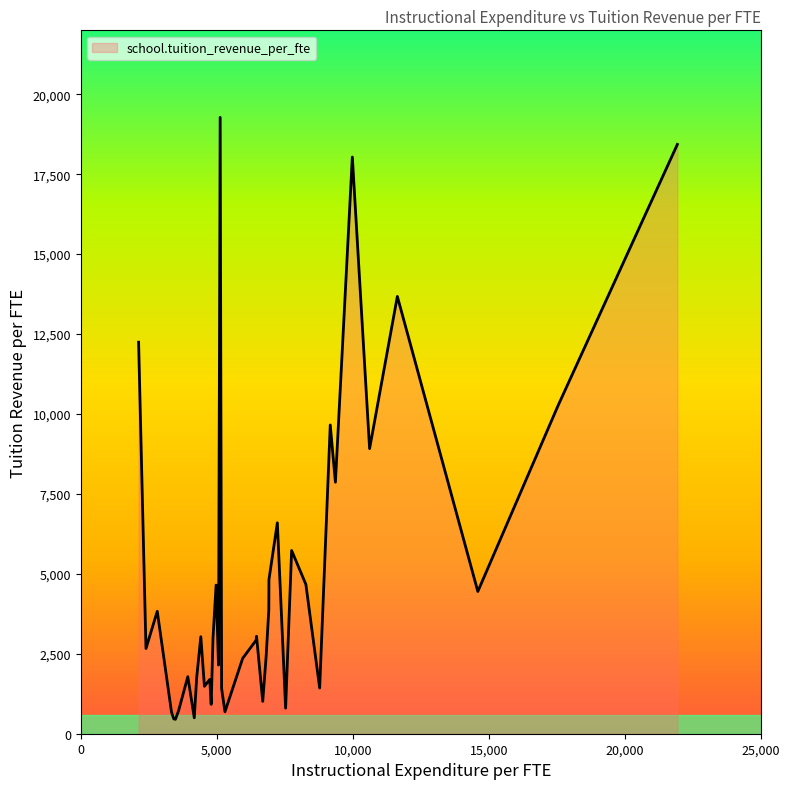

What is the difference between the maximum and minimum values?

18827